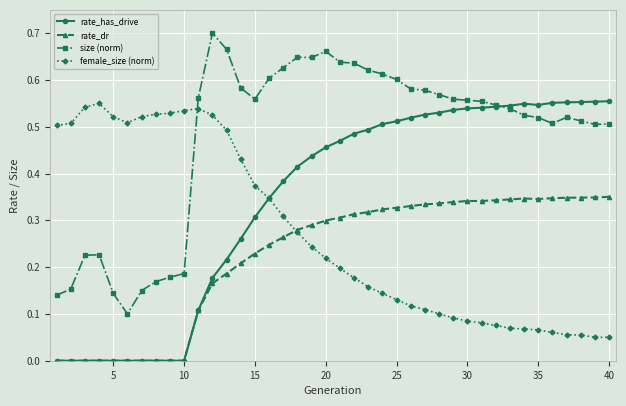

Is this an area chart (filled region under the line)?

No